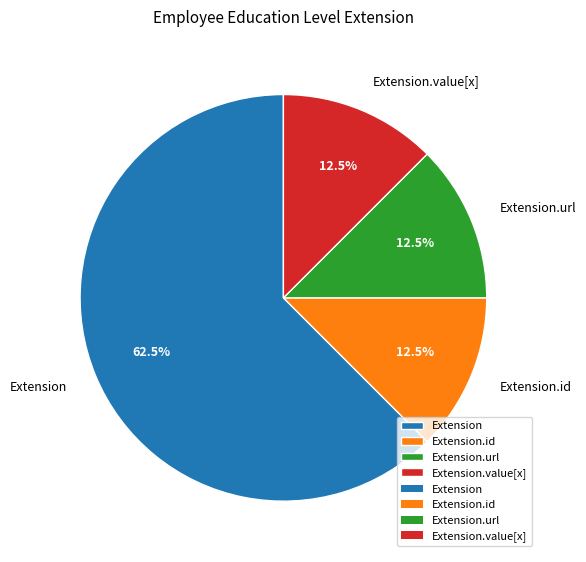

Approximately how many times larger is the value at Extension.url compared to Extension.value[x]?

1.0